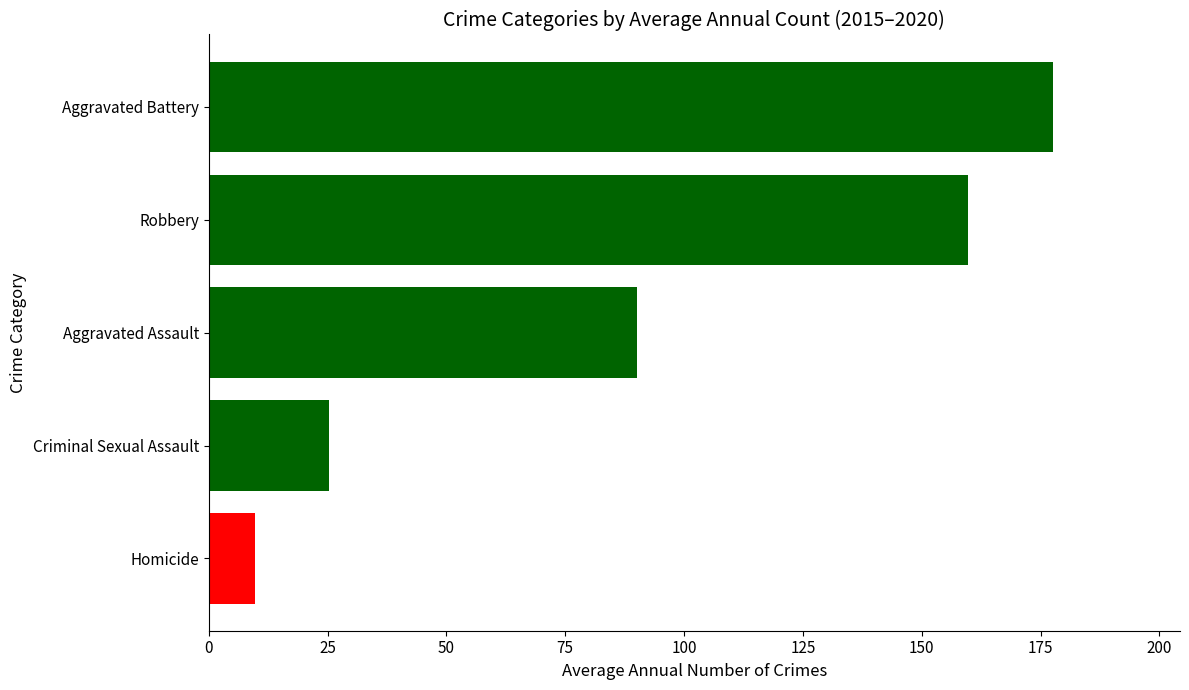

Count the number of categories in the chart.

5